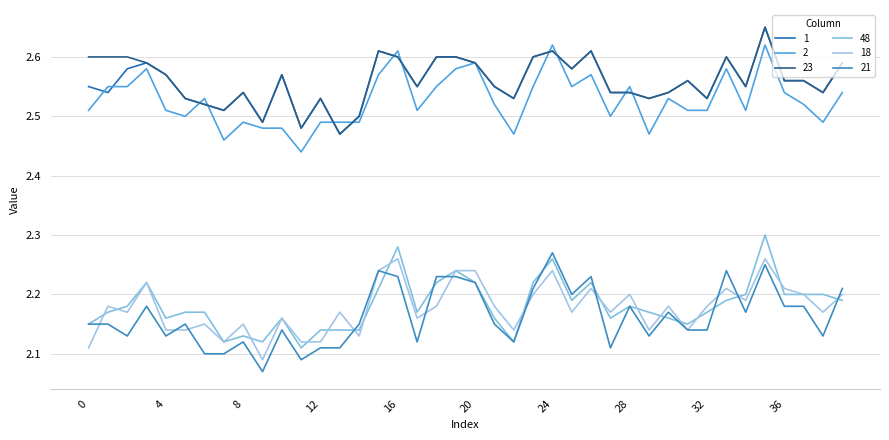

Reading right to left, list all the values displayed in this chart.

1: 39=2.6	38=2.5	37=2.6	36=2.6	35=2.6	34=2.5	33=2.6	32=2.5	31=2.6	30=2.5	29=2.5	28=2.5	27=2.5	26=2.6	25=2.6	24=2.6	23=2.6	22=2.5	21=2.5	20=2.6	19=2.6	18=2.6	17=2.5	16=2.6	15=2.6	14=2.5	13=2.5	12=2.5	11=2.5	10=2.6	9=2.5	8=2.5	7=2.5	6=2.5	5=2.5	4=2.6	3=2.6	2=2.6	1=2.5	0=2.5
2: 39=2.5	38=2.5	37=2.5	36=2.5	35=2.6	34=2.5	33=2.6	32=2.5	31=2.5	30=2.5	29=2.5	28=2.5	27=2.5	26=2.6	25=2.5	24=2.6	23=2.5	22=2.5	21=2.5	20=2.6	19=2.6	18=2.5	17=2.5	16=2.6	15=2.6	14=2.5	13=2.5	12=2.5	11=2.4	10=2.5	9=2.5	8=2.5	7=2.5	6=2.5	5=2.5	4=2.5	3=2.6	2=2.5	1=2.5	0=2.5
23: 39=2.6	38=2.5	37=2.6	36=2.6	35=2.6	34=2.5	33=2.6	32=2.5	31=2.6	30=2.5	29=2.5	28=2.5	27=2.5	26=2.6	25=2.6	24=2.6	23=2.6	22=2.5	21=2.5	20=2.6	19=2.6	18=2.6	17=2.5	16=2.6	15=2.6	14=2.5	13=2.5	12=2.5	11=2.5	10=2.6	9=2.5	8=2.5	7=2.5	6=2.5	5=2.5	4=2.6	3=2.6	2=2.6	1=2.6	0=2.6
48: 39=2.2	38=2.2	37=2.2	36=2.2	35=2.3	34=2.2	33=2.2	32=2.2	31=2.1	30=2.2	29=2.2	28=2.2	27=2.2	26=2.2	25=2.2	24=2.3	23=2.2	22=2.1	21=2.2	20=2.2	19=2.2	18=2.2	17=2.2	16=2.3	15=2.2	14=2.1	13=2.1	12=2.1	11=2.1	10=2.2	9=2.1	8=2.1	7=2.1	6=2.2	5=2.2	4=2.2	3=2.2	2=2.2	1=2.2	0=2.1
18: 39=2.2	38=2.2	37=2.2	36=2.2	35=2.3	34=2.2	33=2.2	32=2.2	31=2.1	30=2.2	29=2.1	28=2.2	27=2.2	26=2.2	25=2.2	24=2.2	23=2.2	22=2.1	21=2.2	20=2.2	19=2.2	18=2.2	17=2.2	16=2.3	15=2.2	14=2.1	13=2.2	12=2.1	11=2.1	10=2.2	9=2.1	8=2.1	7=2.1	6=2.1	5=2.1	4=2.1	3=2.2	2=2.2	1=2.2	0=2.1
21: 39=2.2	38=2.1	37=2.2	36=2.2	35=2.2	34=2.2	33=2.2	32=2.1	31=2.1	30=2.2	29=2.1	28=2.2	27=2.1	26=2.2	25=2.2	24=2.3	23=2.2	22=2.1	21=2.1	20=2.2	19=2.2	18=2.2	17=2.1	16=2.2	15=2.2	14=2.1	13=2.1	12=2.1	11=2.1	10=2.1	9=2.1	8=2.1	7=2.1	6=2.1	5=2.1	4=2.1	3=2.2	2=2.1	1=2.1	0=2.1